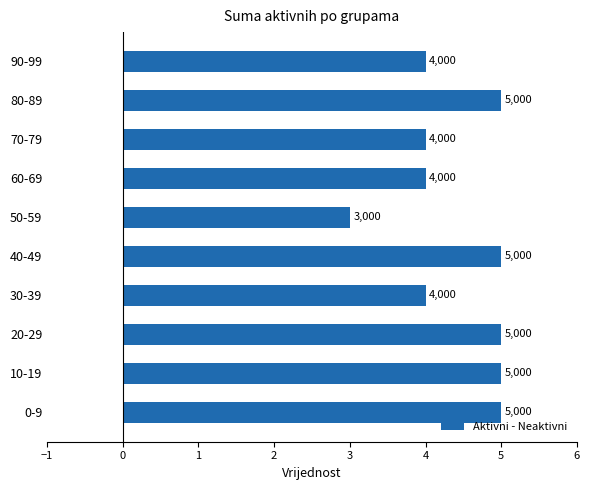

What is the difference between the second highest and second lowest values?

1